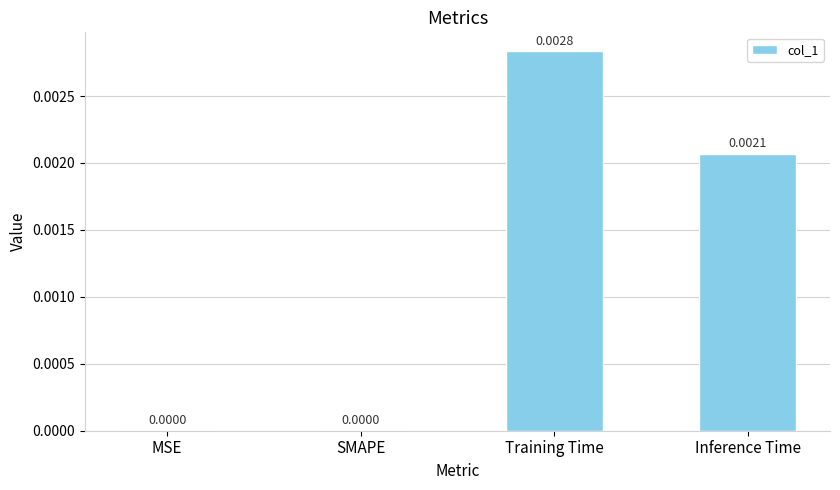

Which category has the highest value across all series?

Training Time